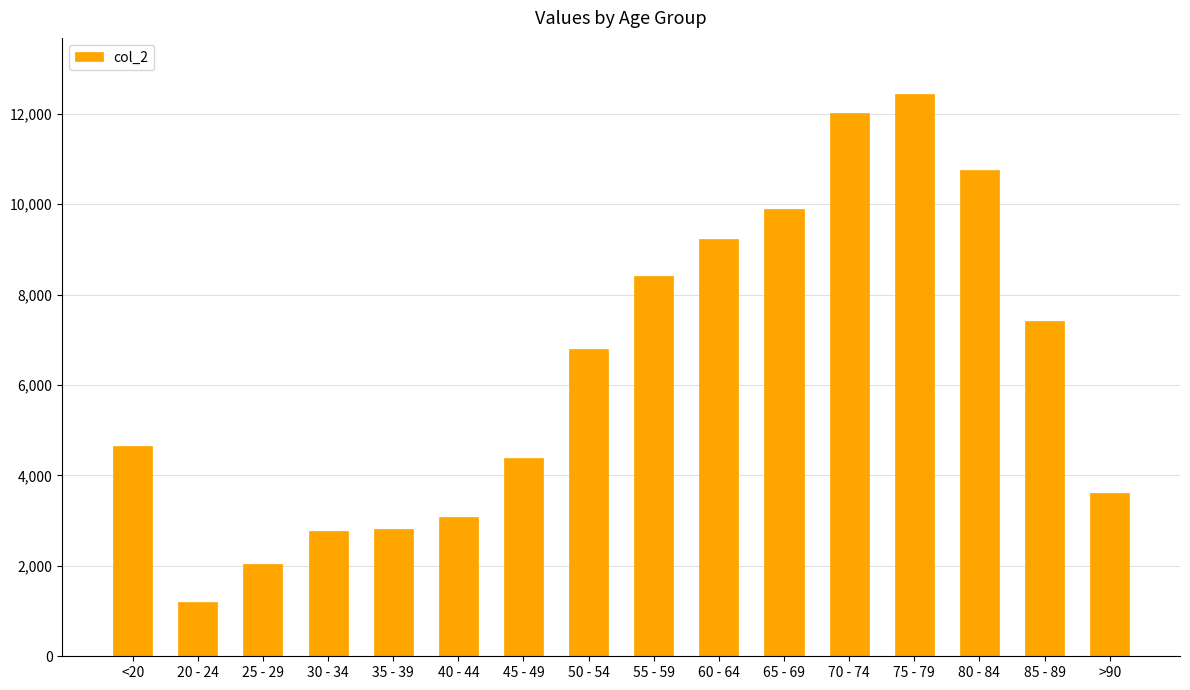

What is the difference between the values at 40 - 44 and 65 - 69?

6805